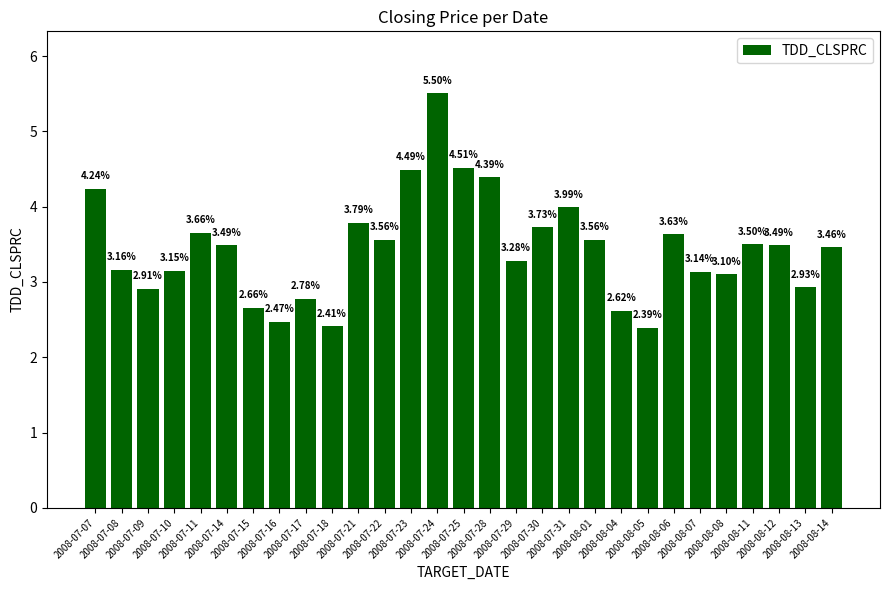

At which label is the value closest to 3?

2008-08-13